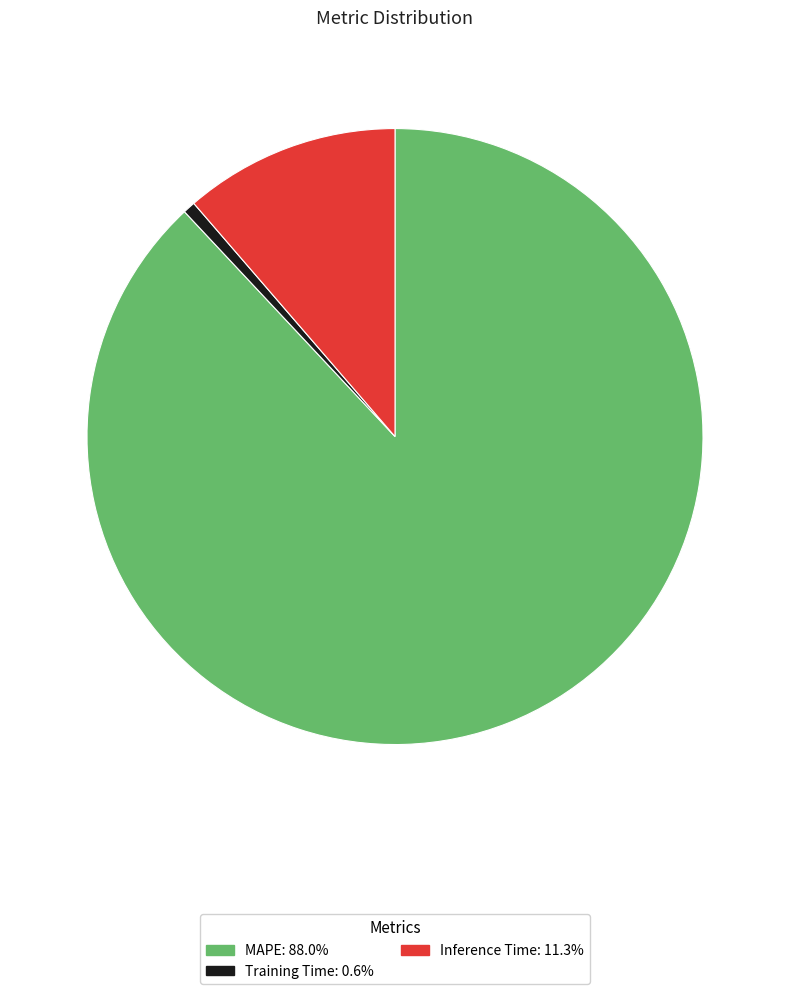

What is the ratio of the value at MAPE to the value at Inference Time?

7.8